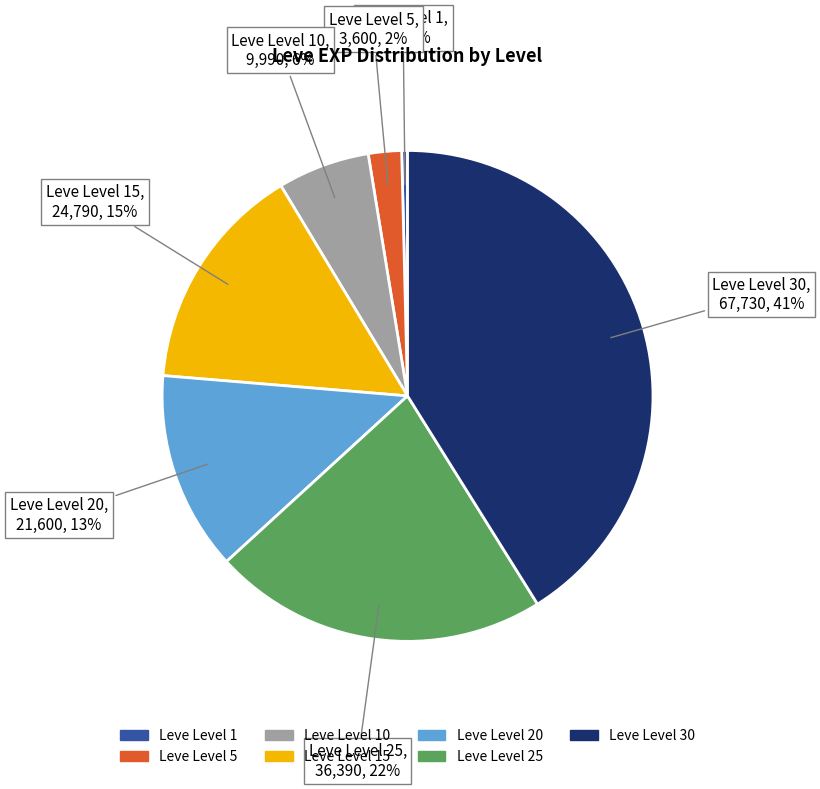

How many slices are in this pie chart?

7